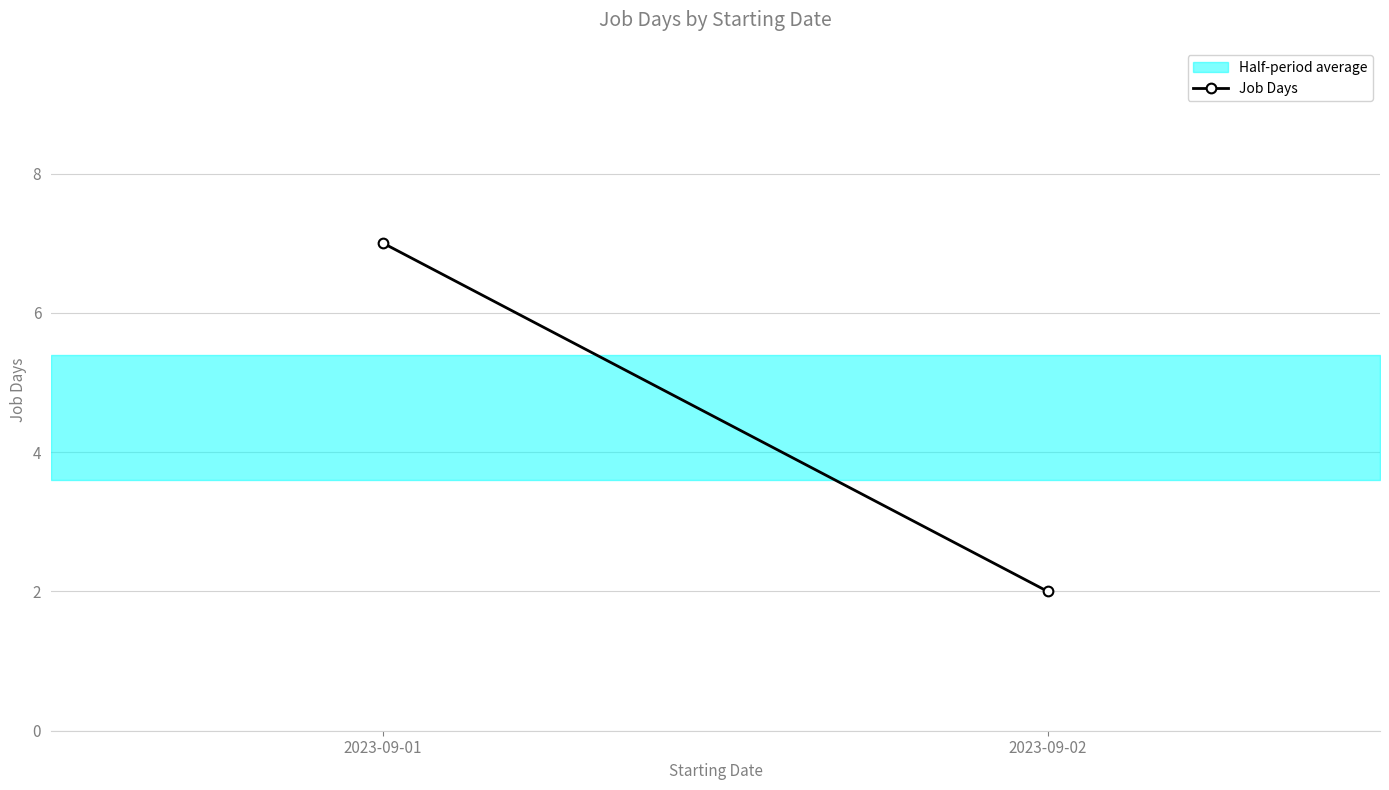

How many data points does each series have?

2